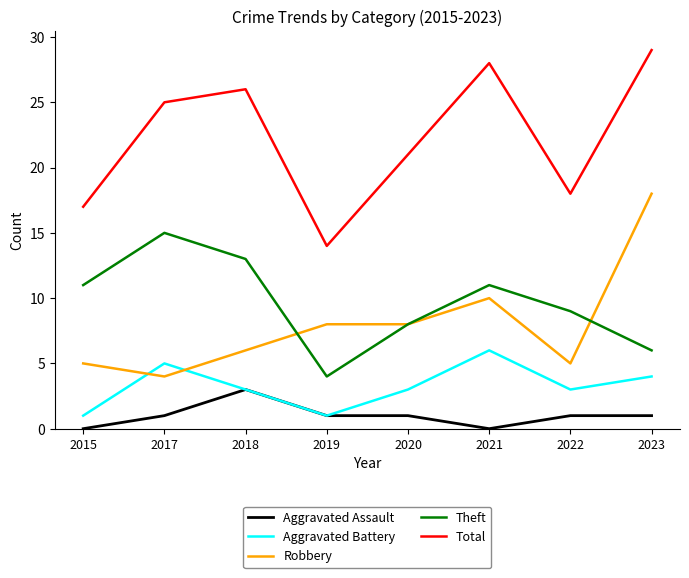

Is the value of Robbery at 2018 greater than the value of Theft at 2017?

No